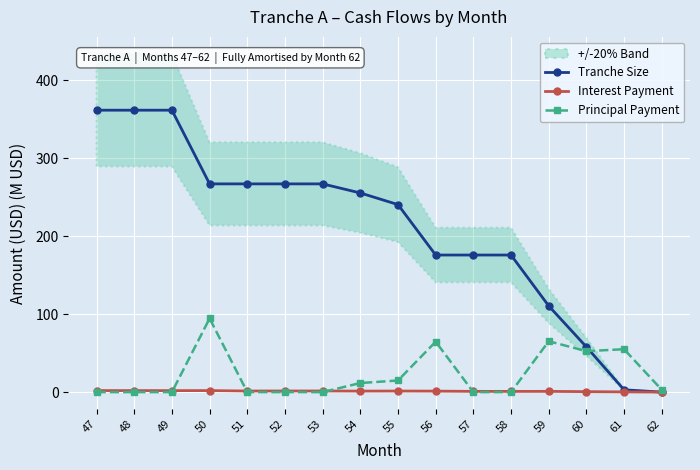

Reading left to right, transcribe all the data shown in this chart.

Tranche Size: 361.5	361.5	361.5	267.0	267.0	267.0	267.0	255.4	240.4	175.8	175.8	175.8	110.6	58.0	3.0	0.0
Interest Payment: 2.0	2.0	1.9	2.0	1.4	1.5	1.5	1.3	1.4	1.3	1.0	0.9	1.0	0.6	0.3	0.0
Principal Payment: 0.0	0.0	0.0	94.5	0.0	0.0	0.0	11.7	14.9	64.7	0.0	0.0	65.2	52.6	55.0	3.0